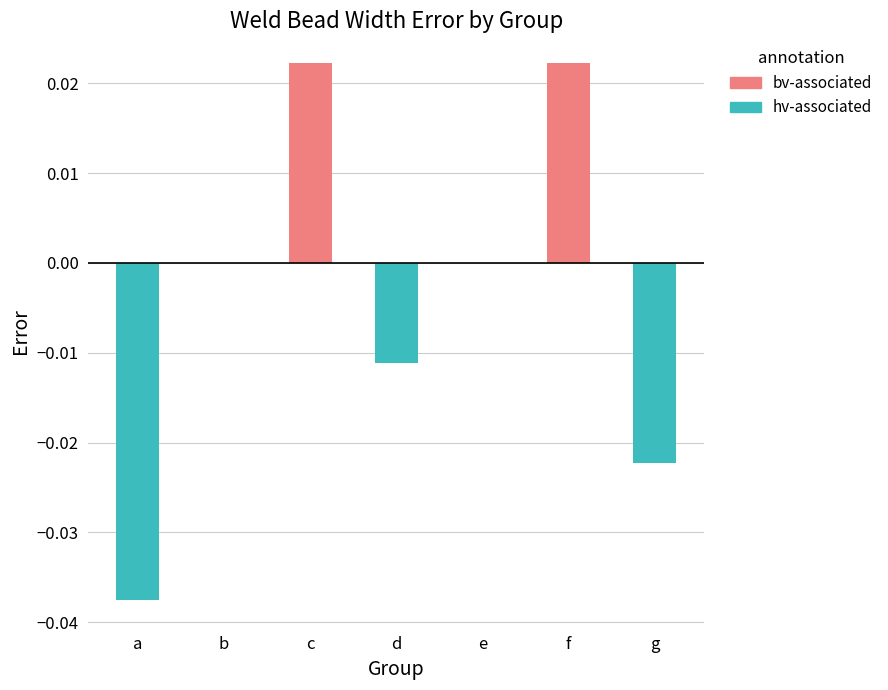

Which label corresponds to the smallest value in the chart?

a